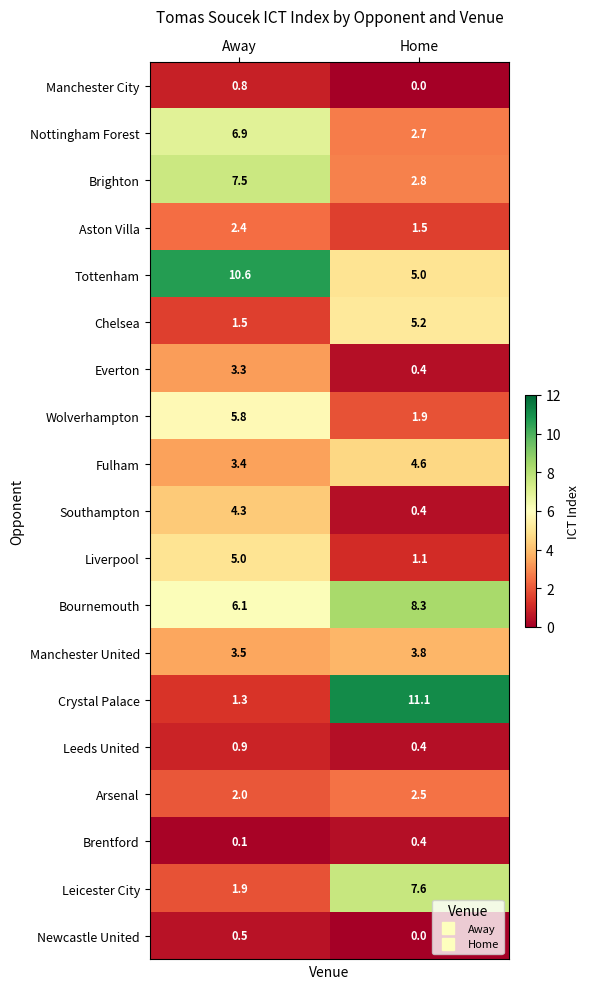

The value of Nottingham Forest at Away is 6.9. True or false?

True